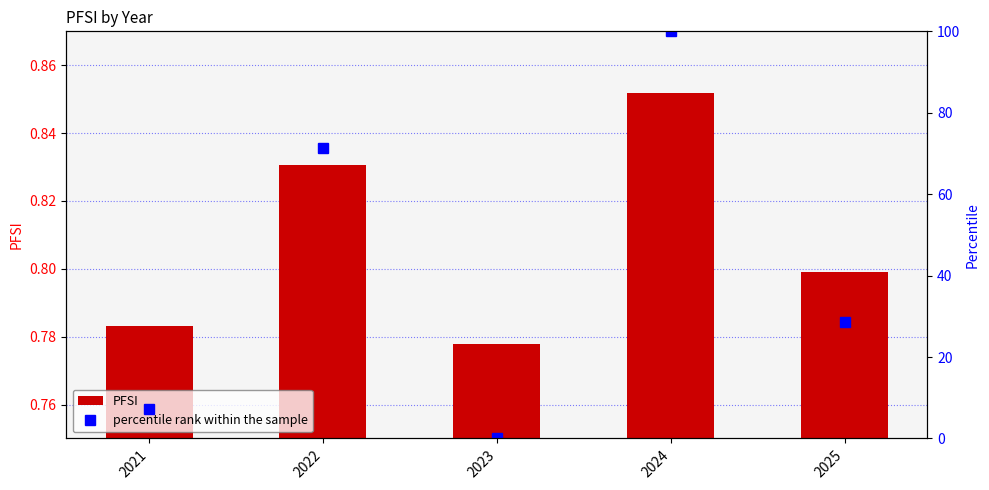

How many PFSI values are between 0 and 1?

5